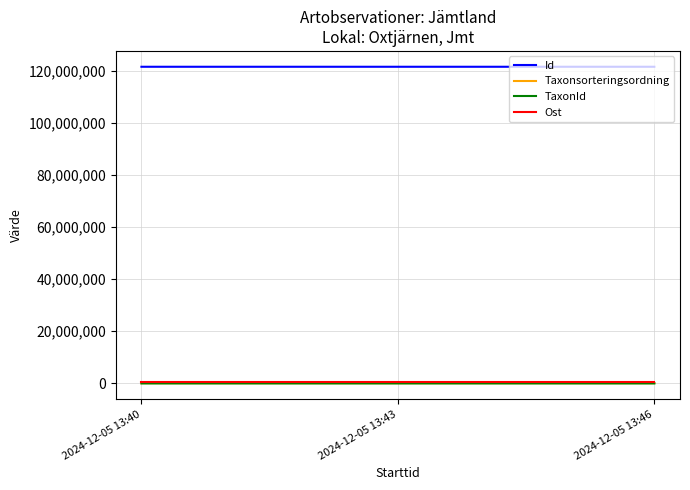

Is this an area chart (filled region under the line)?

No